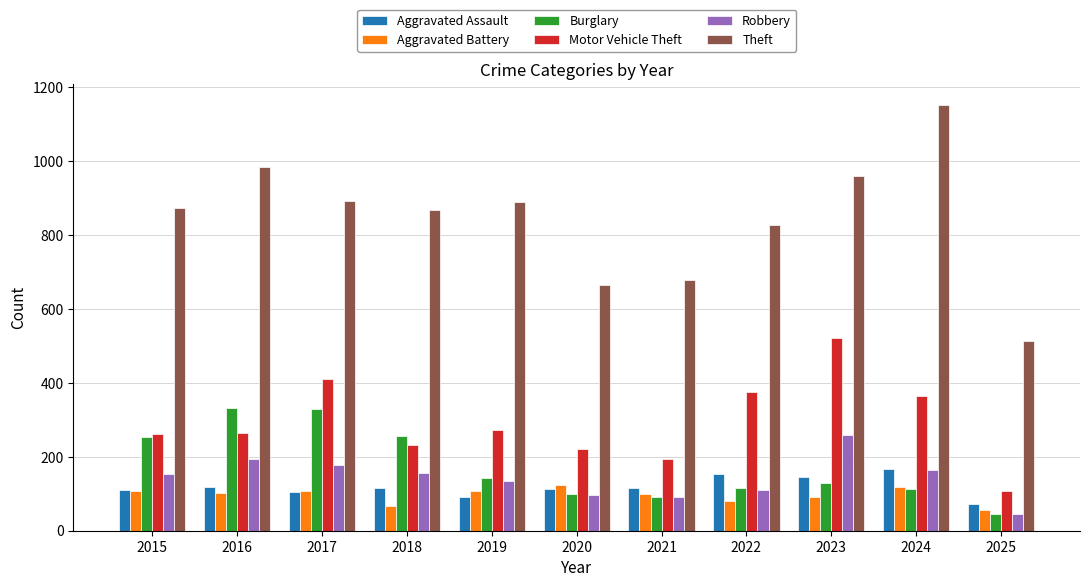

What is the difference between the Robbery values at 2019 and 2015?

19